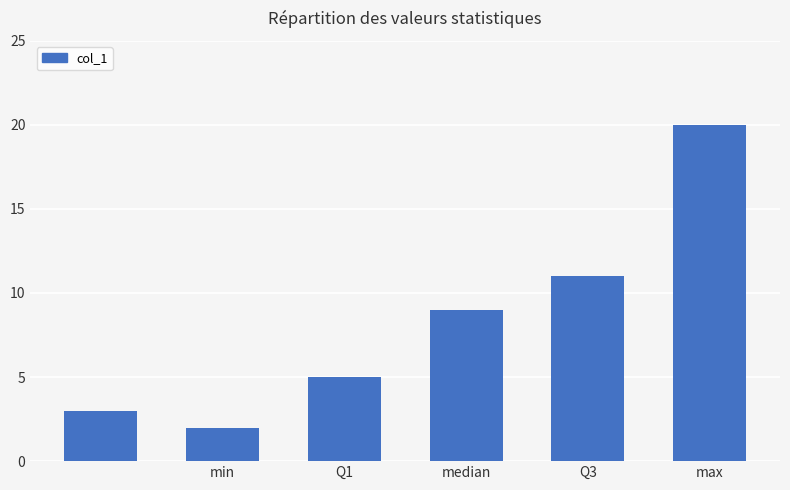

What is the greatest value displayed?

20